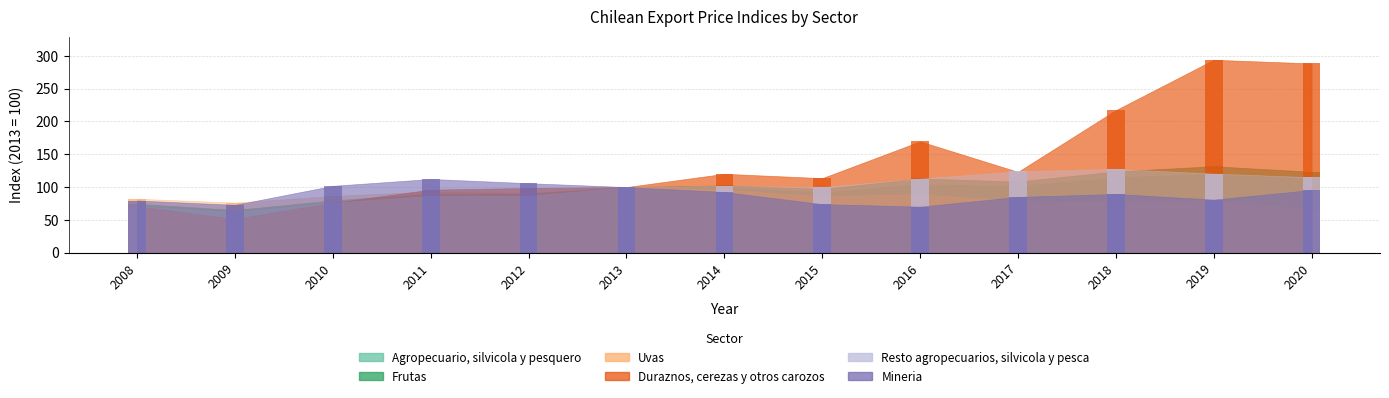

The Agropecuario, silvicola y pesquero series shows 101.7 at 2017. True or false?

True